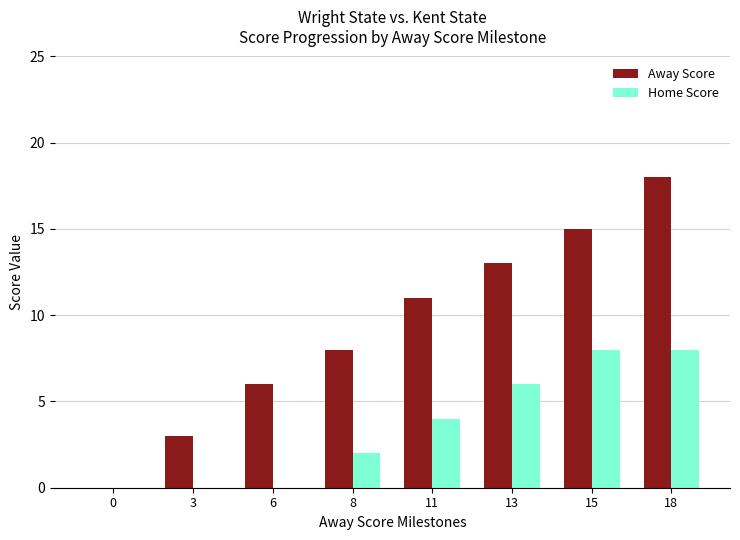

The Away Score series shows 0 at 0. True or false?

True